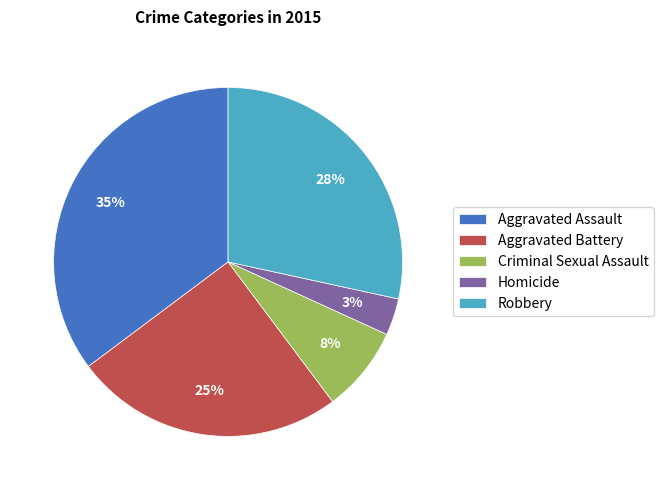

Is Aggravated Assault the majority of the pie?

No